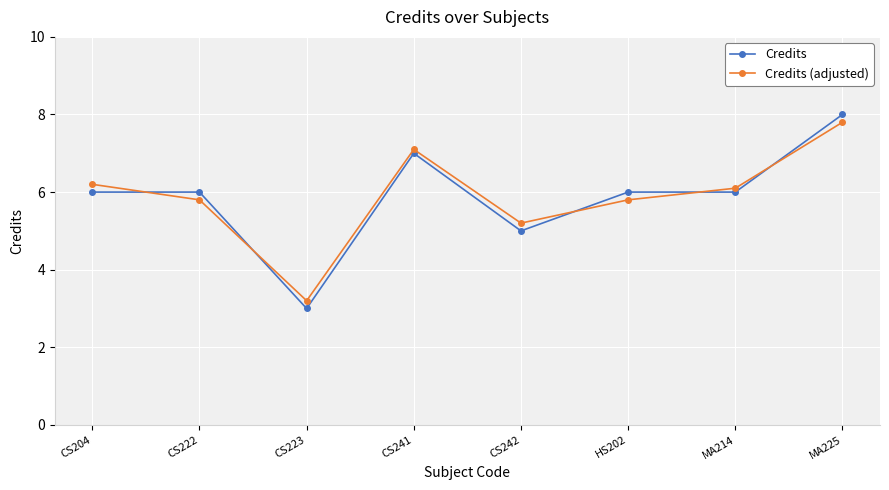

What position from the right is CS241?

5